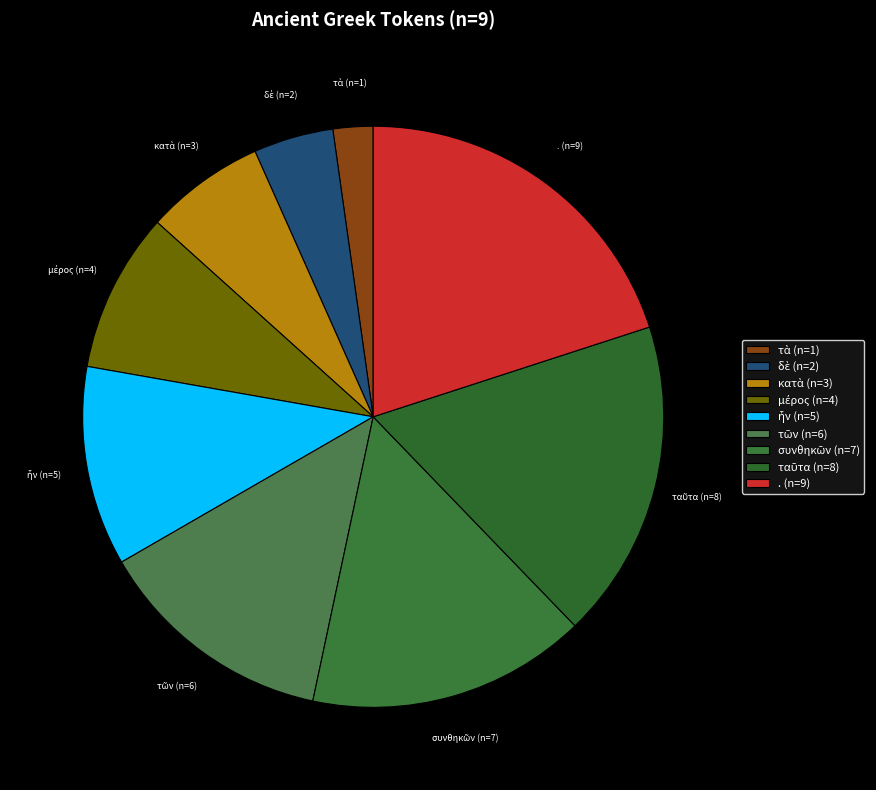

Is there any slice that represents more than half of the pie?

No